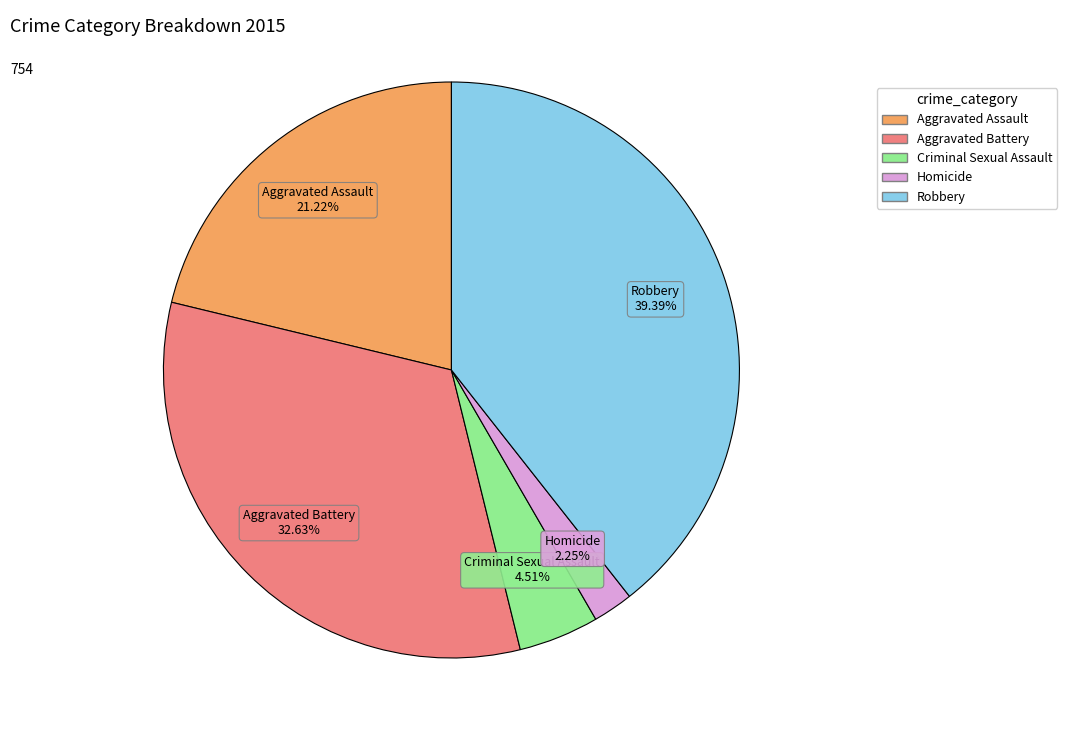

To the nearest percent, what is the combined percentage of Aggravated Assault and Homicide?

23%